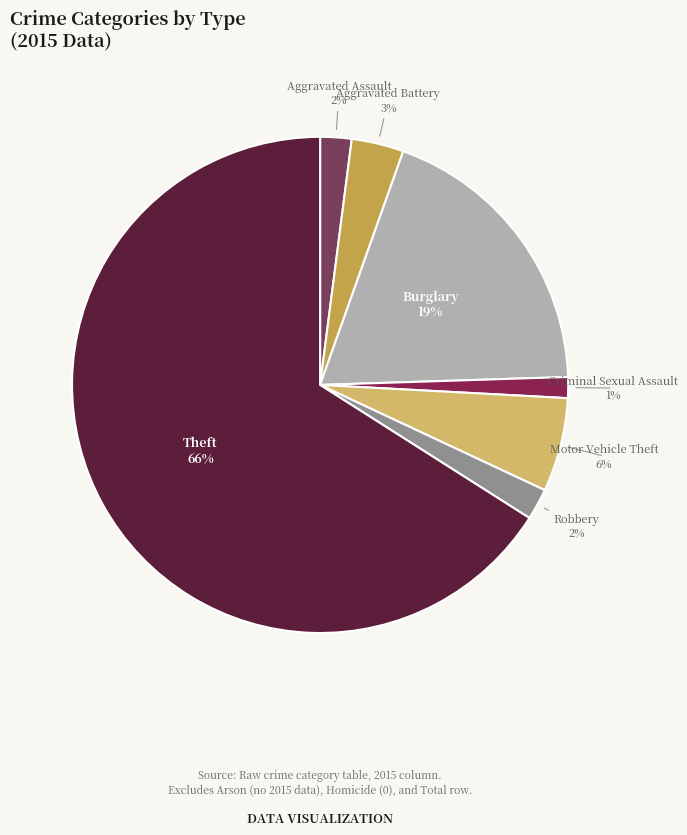

What is the largest slice in the pie chart?

Theft